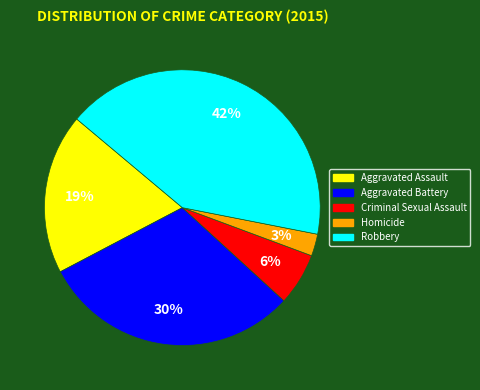

What is the largest slice in the pie chart?

Robbery